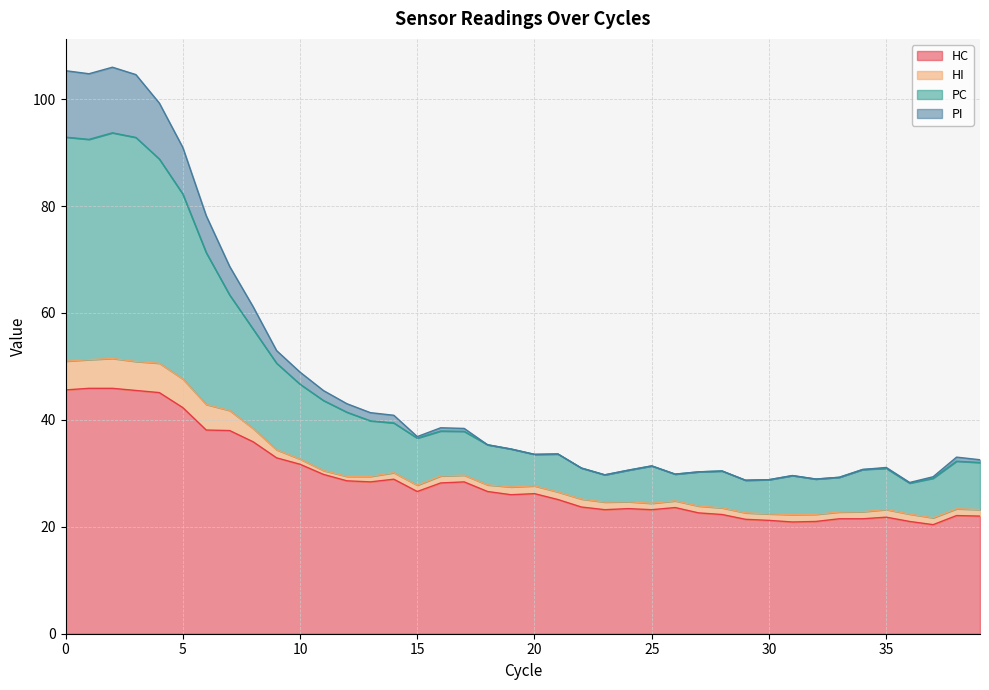

True or false: PI has more than 1 interior local peaks.

True